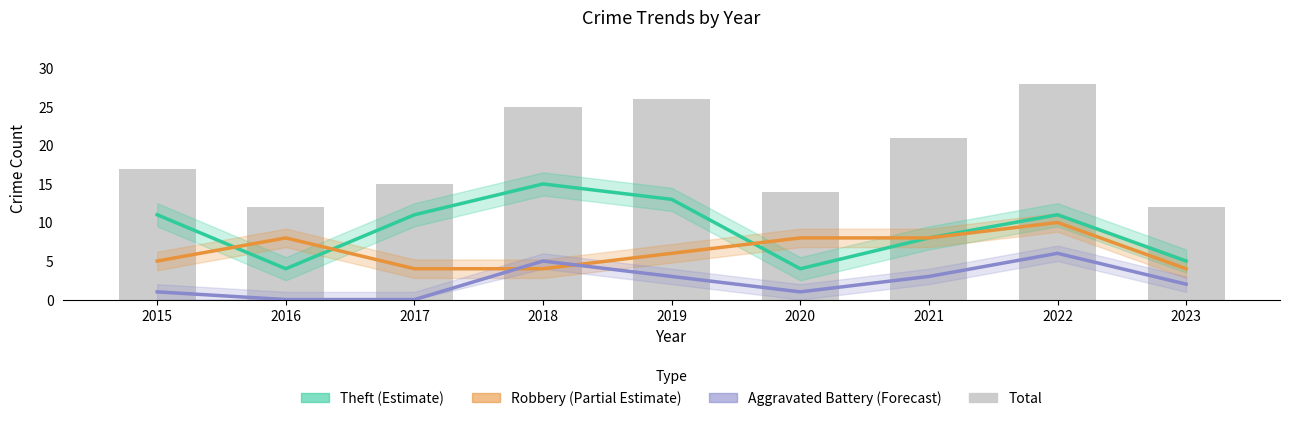

List the labels in order of Aggravated Battery (Forecast) value, smallest first.

2016, 2017, 2015, 2020, 2023, 2019, 2021, 2018, 2022